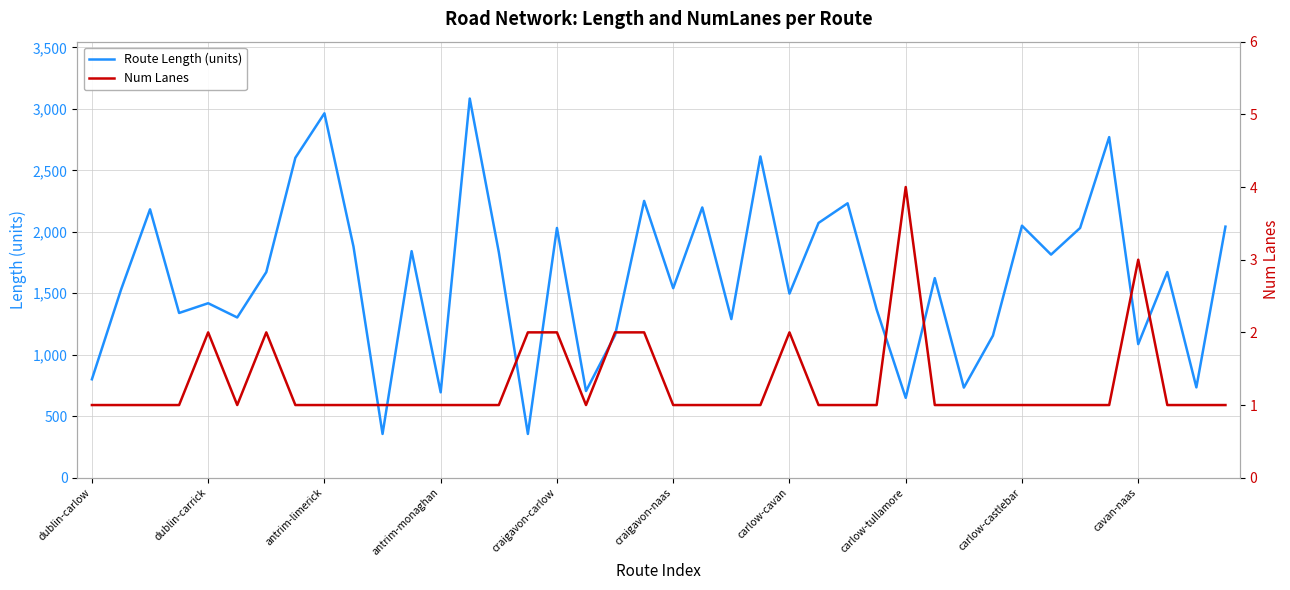

Is this an area chart (filled region under the line)?

No